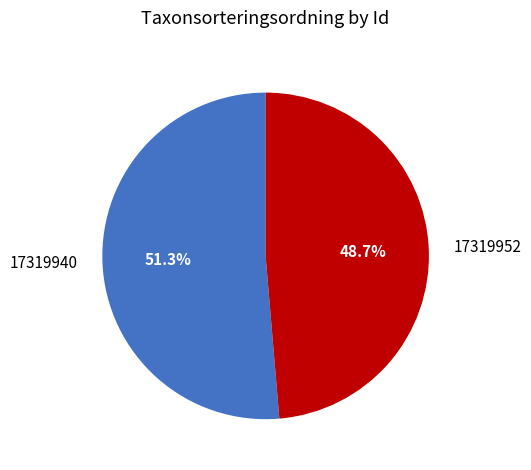

Rank the categories by value from highest to lowest.

17319940, 17319952